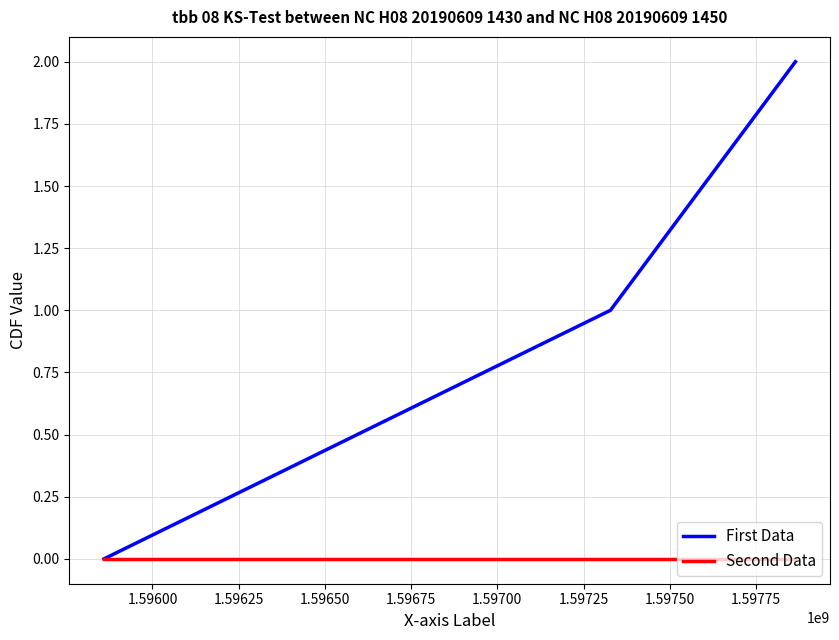

Which series has the largest range (max minus min)?

First Data